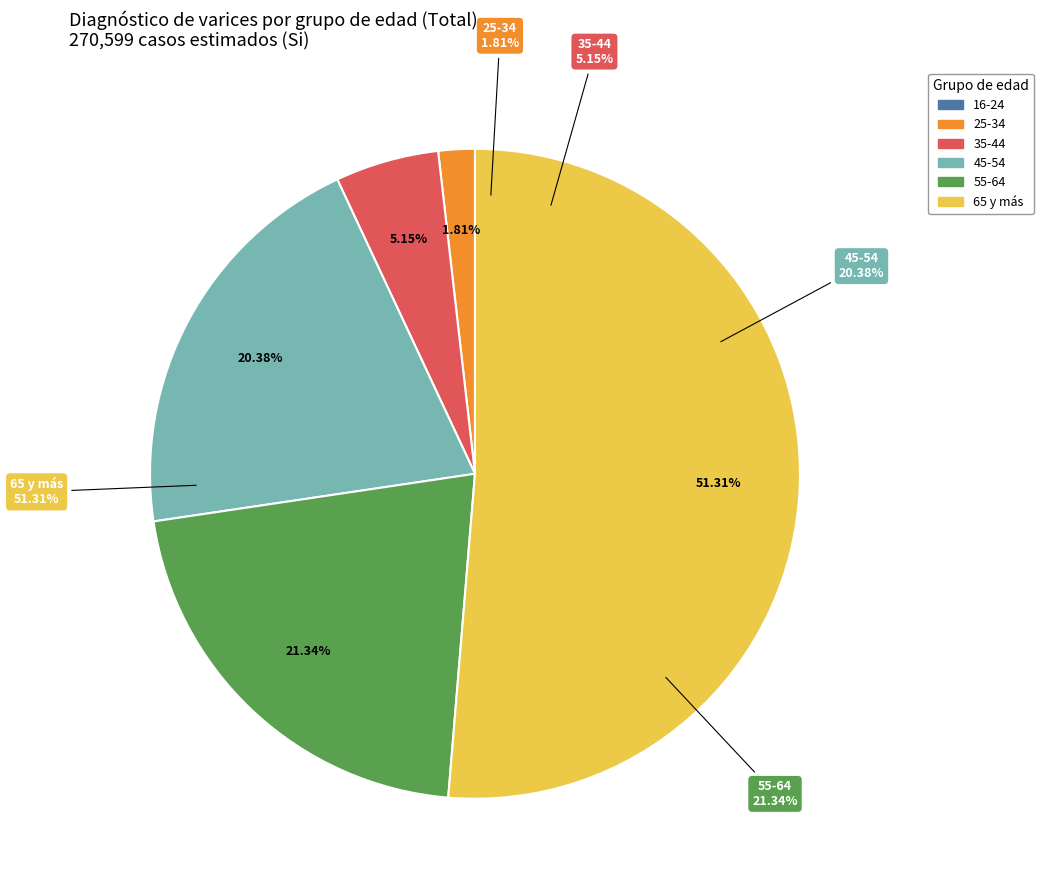

Which category has the smallest portion of the pie?

16-24